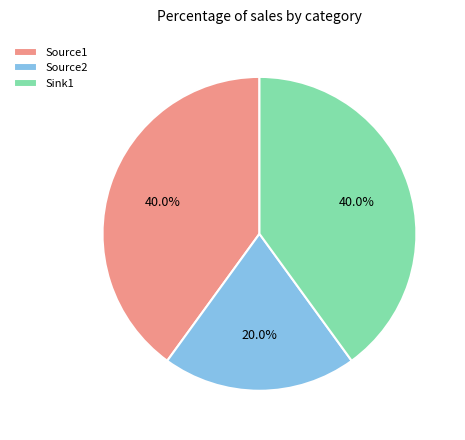

To the nearest percent, what is the difference between the largest and smallest slice percentages?

20%